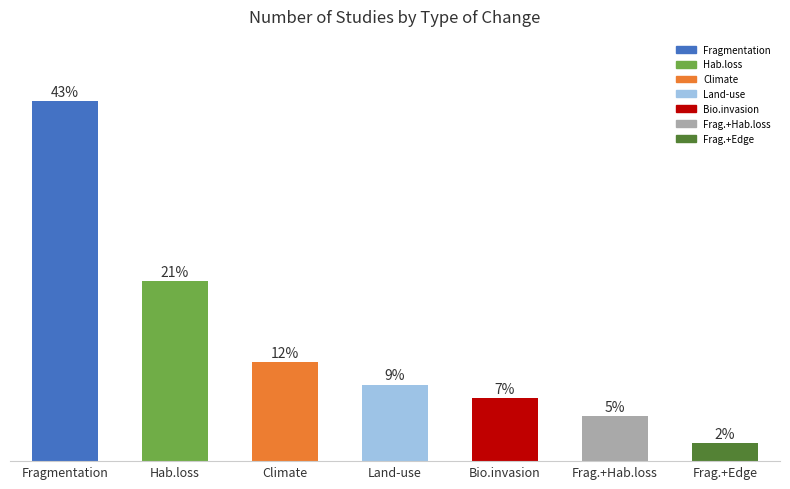

What is the label of the 1st bar from the left?

Fragmentation